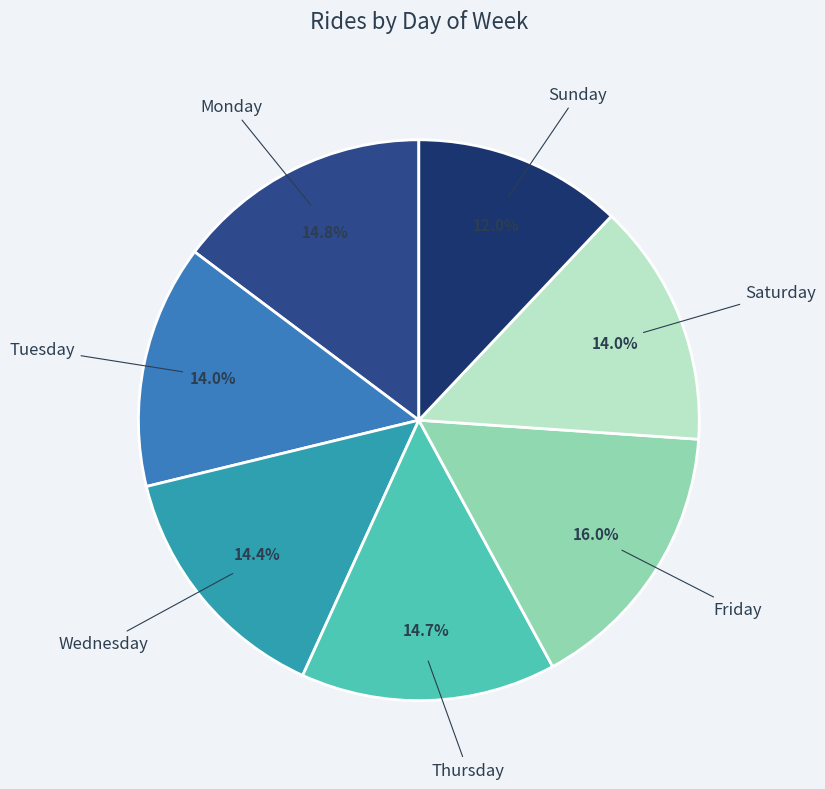

To the nearest percent, what is the difference between the largest and smallest slice percentages?

4%